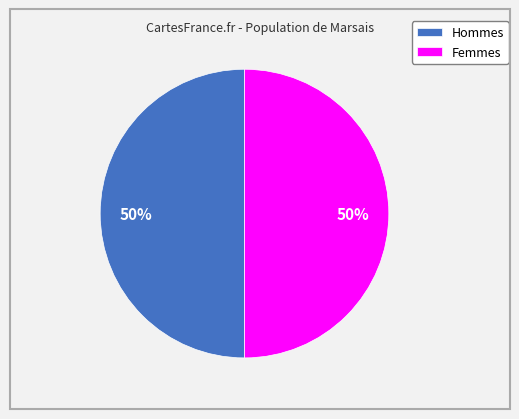

Combined, do Femmes and Hommes account for over 50%?

Yes